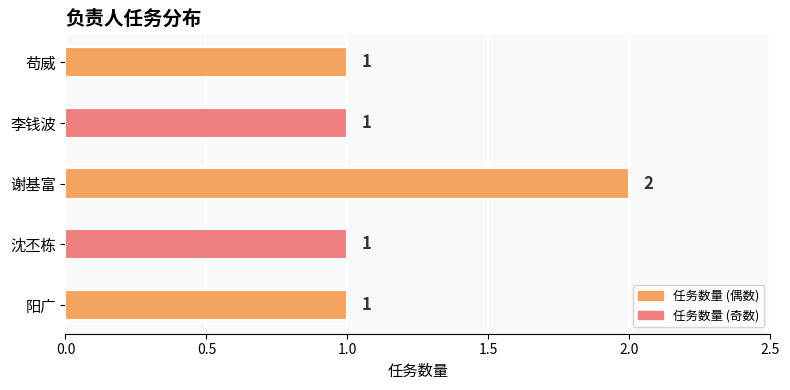

The chart shows a value of 3 at 谢基富. True or false?

False